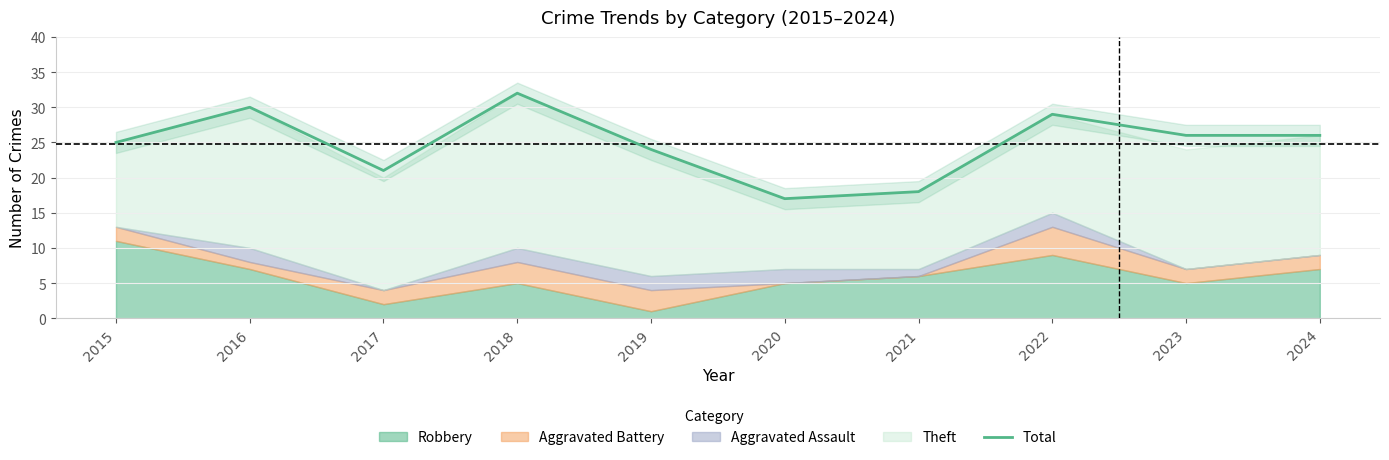

What is the value of the 3rd point from the left?

21